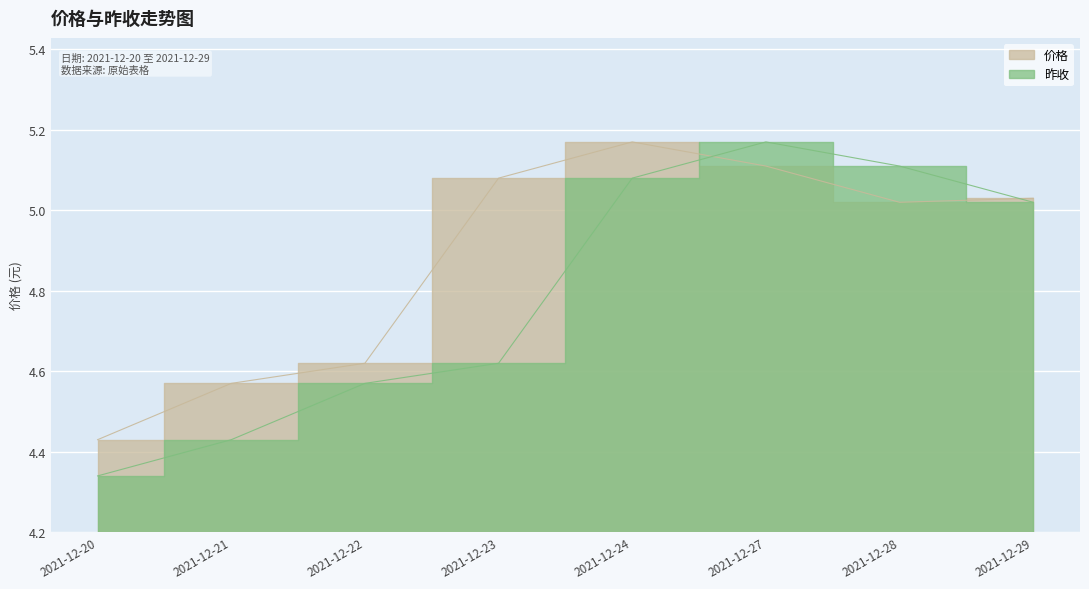

After their last crossing, which series has the higher values: 昨收 or 价格?

价格